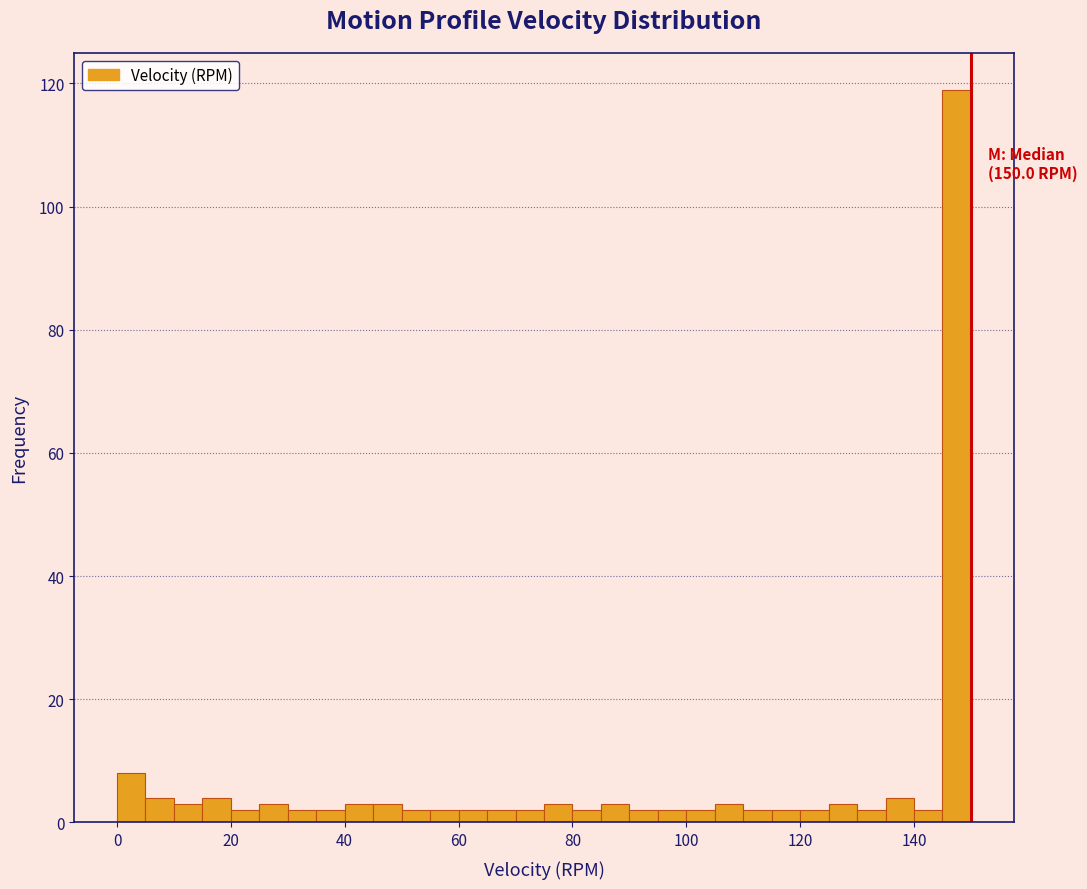

Around what value on the x-axis is the tallest bar? Give the approximate position of its centre, as read against the axis.

148